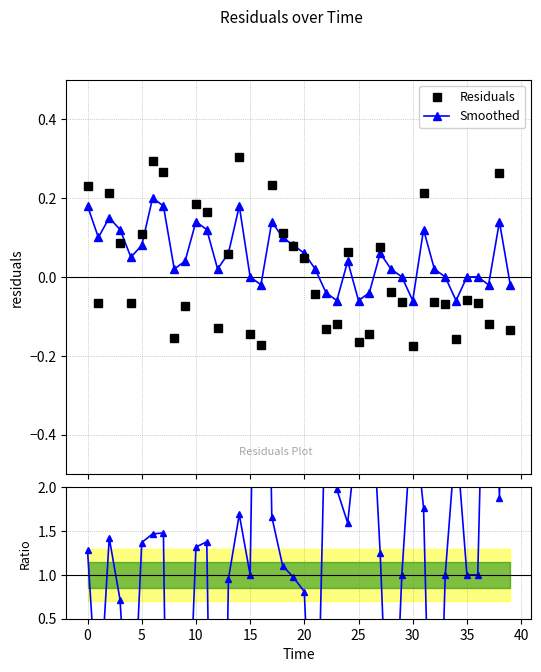

At how many categories does at least one series exceed 6?

3